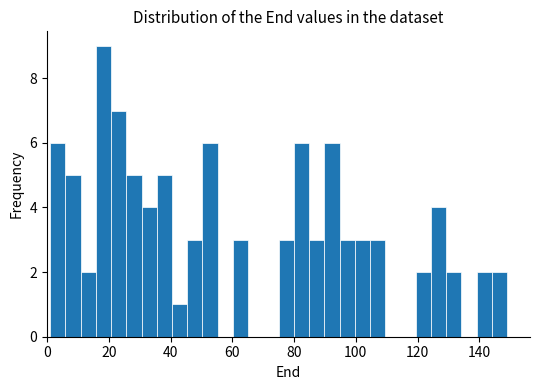

Around what value on the x-axis is the tallest bar? Give the approximate position of its centre, as read against the axis.

18